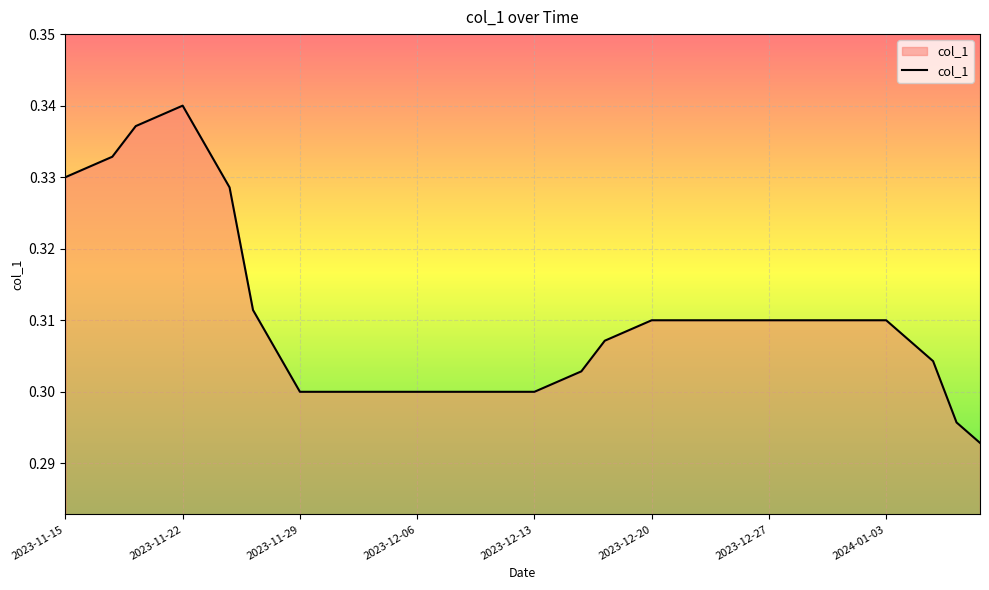

How many lines are shown in the chart?

1